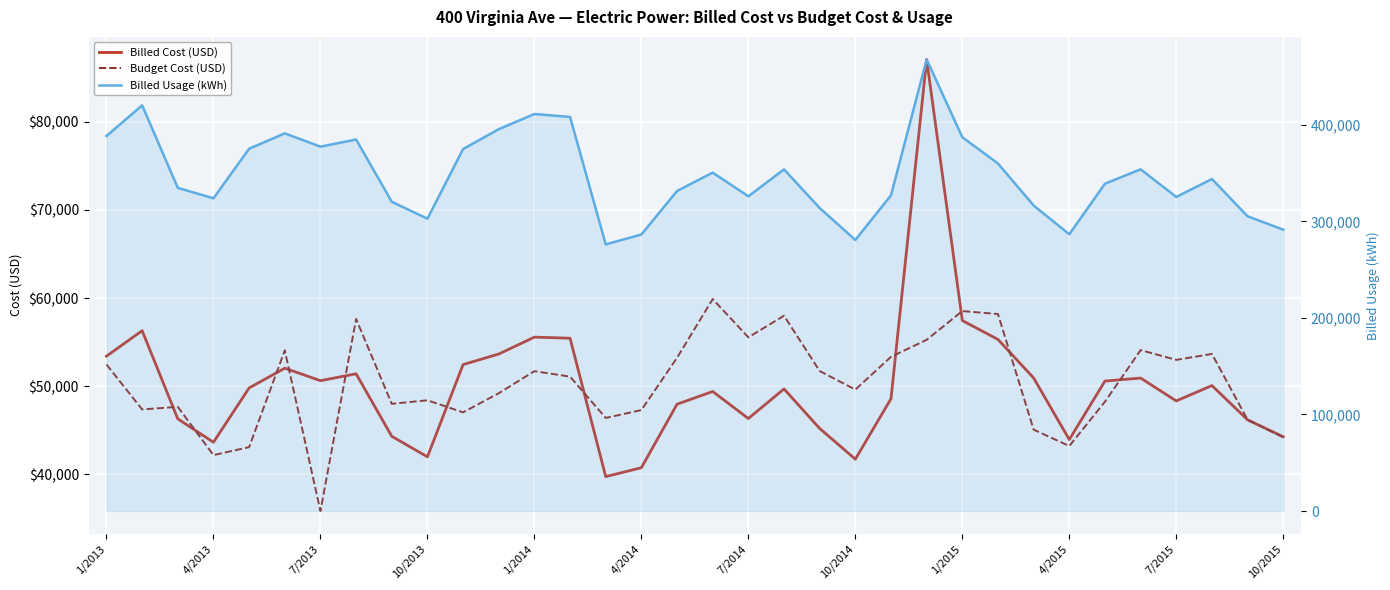

Rank the series at 10/2015 from lowest to highest value.

Budget Cost (USD), Billed Cost (USD), Billed Usage (kWh)